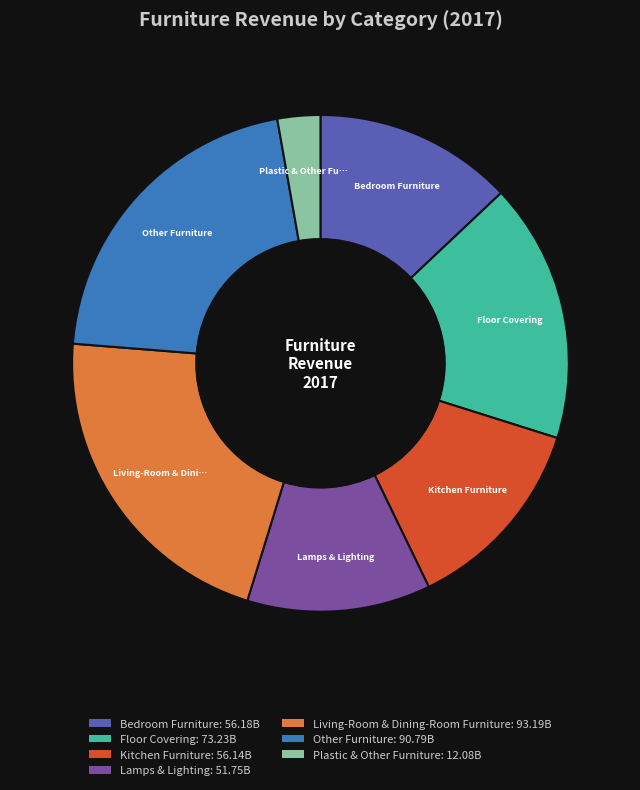

Is it true that Living-Room & Dining-Room Furniture is 22% of the pie?

True